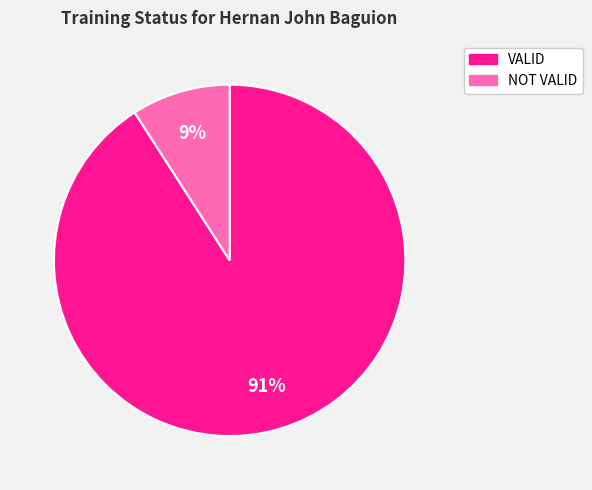

Combined, do NOT VALID and VALID account for over 50%?

Yes